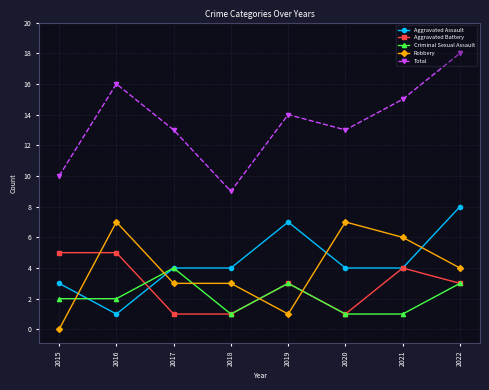

What is the maximum value shown in the chart?

18